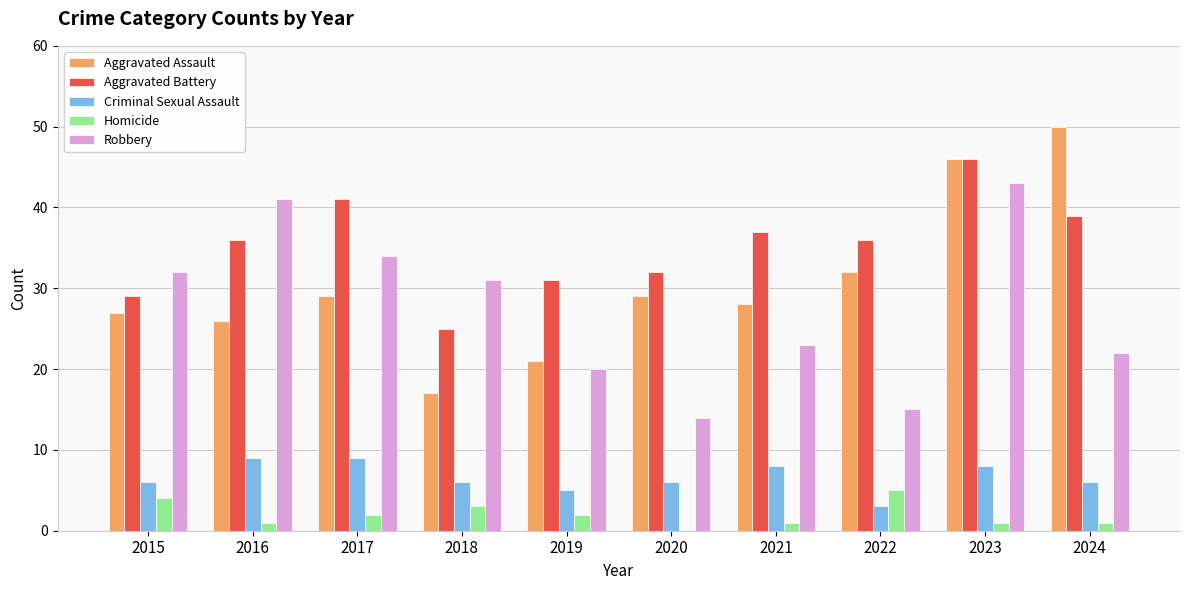

What is the maximum value for Robbery?

43